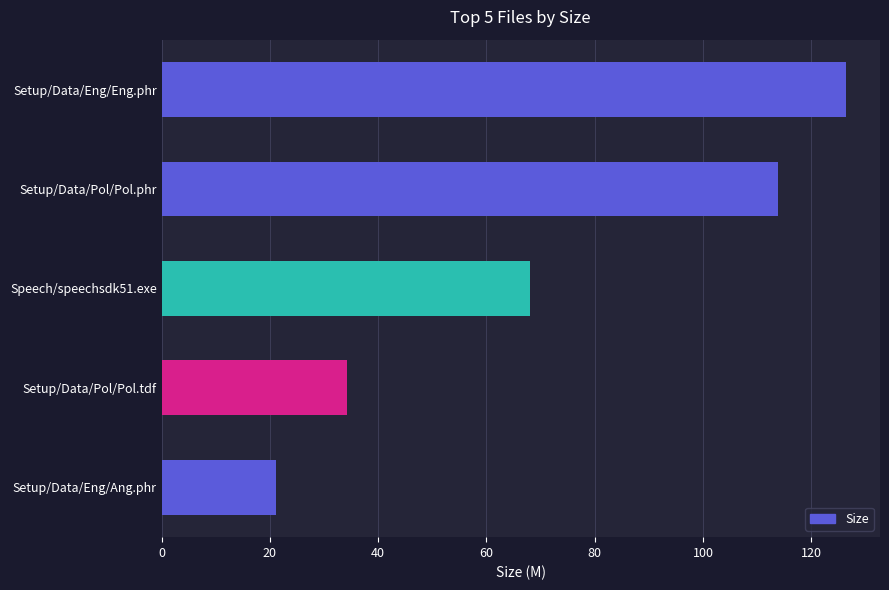

Which label corresponds to the smallest value in the chart?

Setup/Data/Eng/Ang.phr